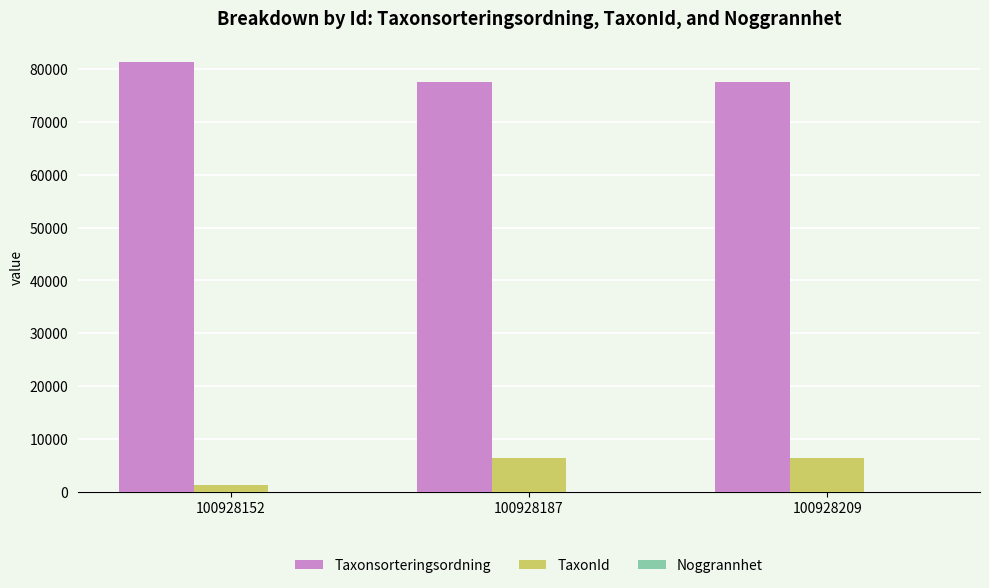

What is the maximum value for Taxonsorteringsordning?

81236